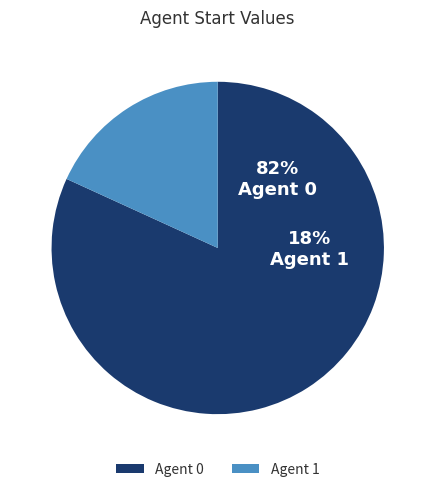

How many segments does this pie chart have?

2